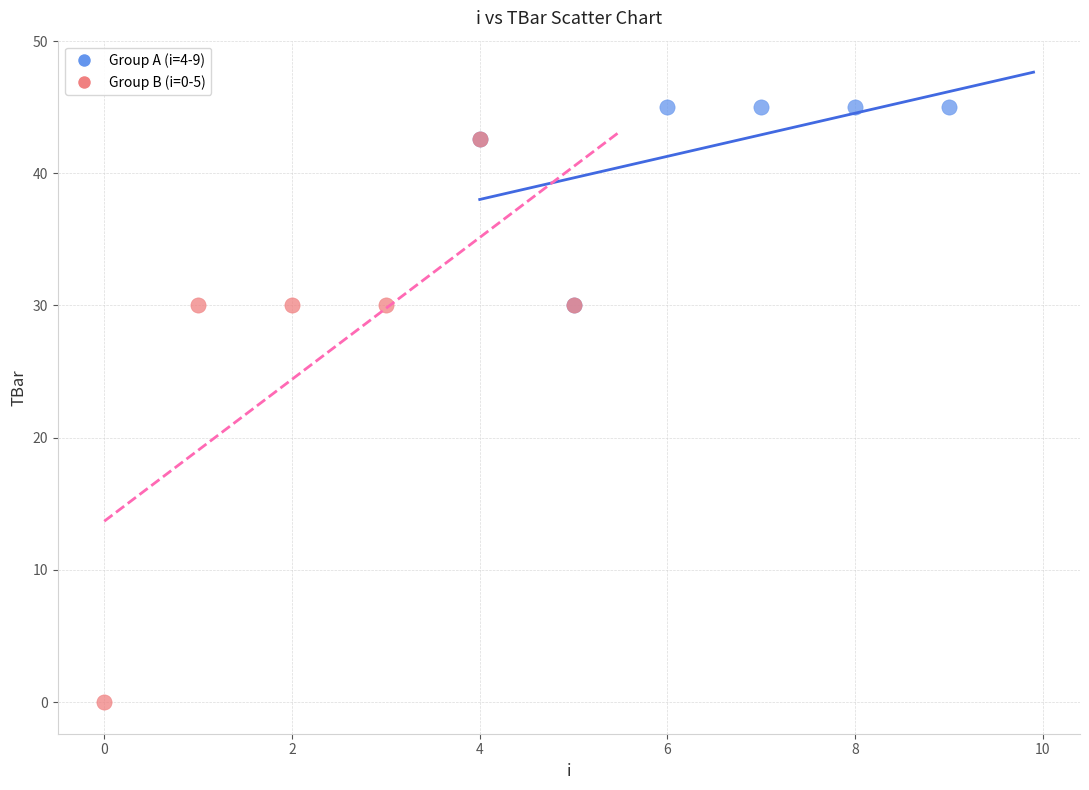

Which series reaches the minimum Y coordinate?

Group B (i=0-5)